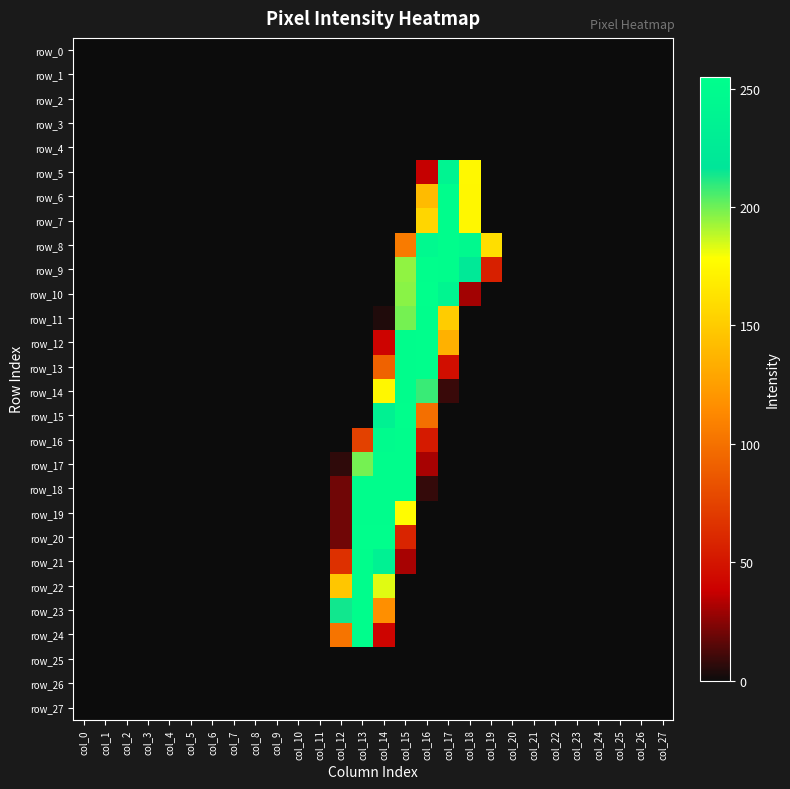

Rank the series by their maximum value, from lowest to highest.

row_0, row_1, row_2, row_3, row_4, row_25, row_26, row_27, row_5, row_6, row_7, row_8, row_14, row_16, row_17, row_18, row_19, row_21, row_22, row_23, row_24, row_9, row_11, row_12, row_13, row_15, row_20, row_10